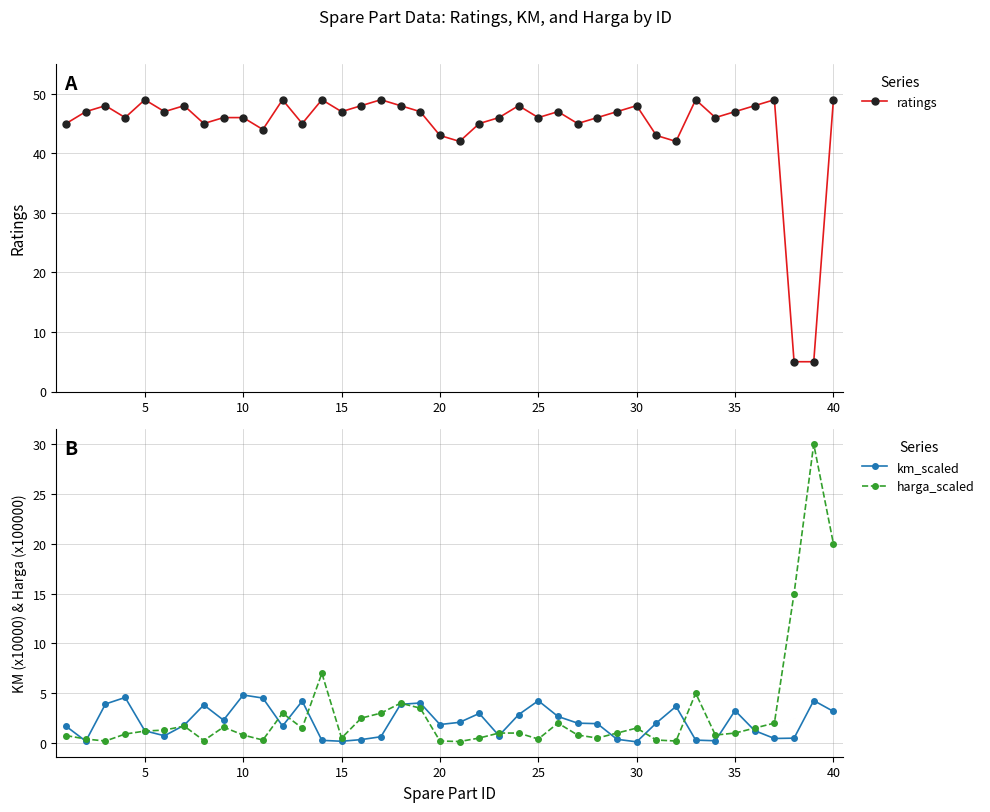

True or false: ratings has a value of 47 at 15.

True